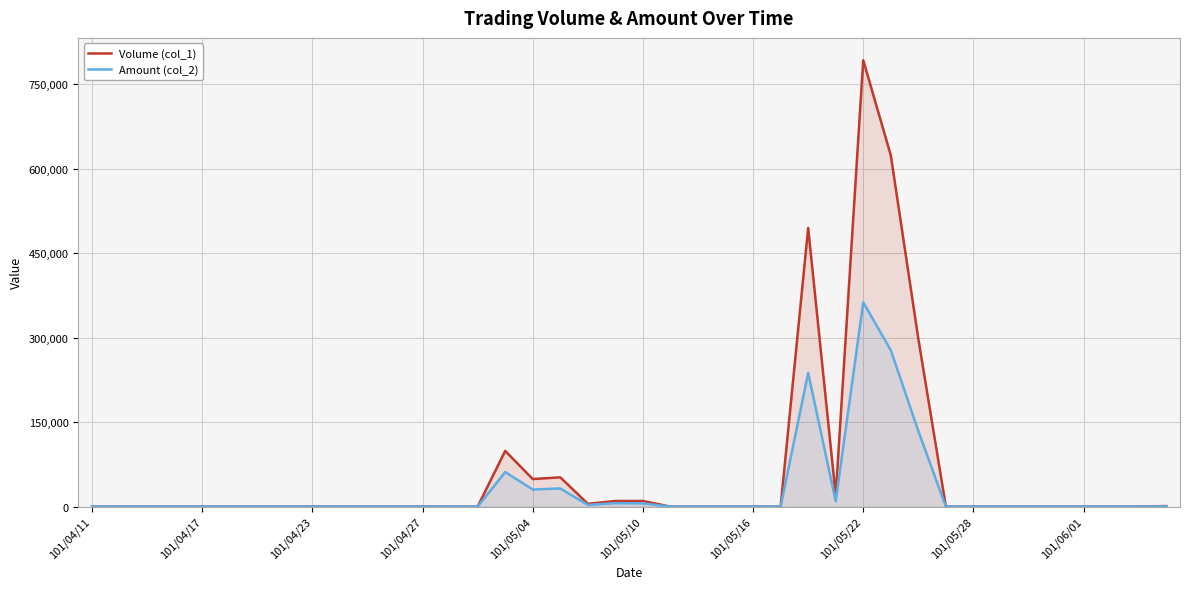

Which label corresponds to the smallest value in the chart?

101/04/11